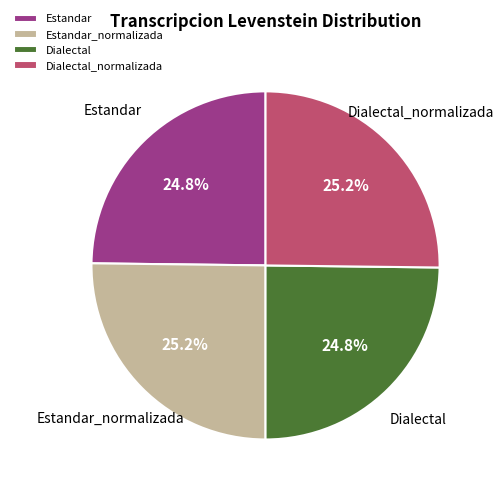

What is the ratio of the value at Estandar to the value at Estandar_normalizada?

1.0